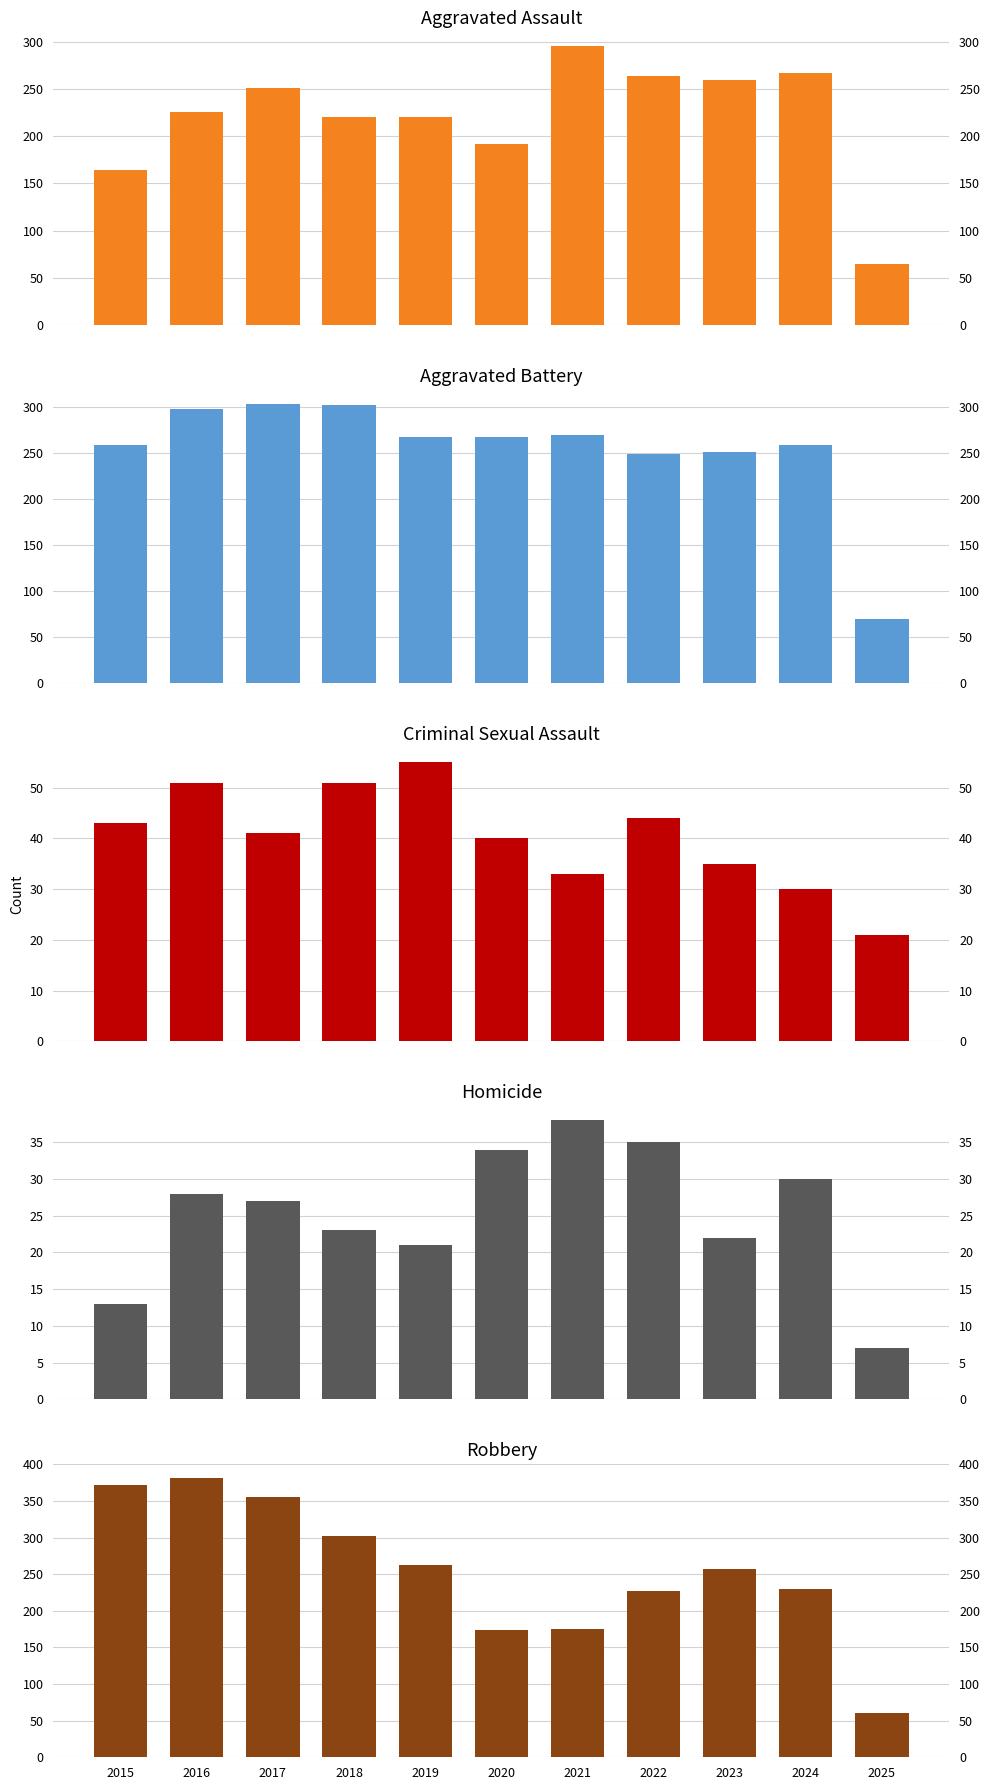

Reading left to right, transcribe all the data shown in this chart.

Aggravated Assault: 164	225	251	220	220	192	295	264	259	267	65
Aggravated Battery: 259	298	303	302	267	268	270	249	251	259	70
Criminal Sexual Assault: 43	51	41	51	55	40	33	44	35	30	21
Homicide: 13	28	27	23	21	34	38	35	22	30	7
Robbery: 372	381	356	302	263	174	175	227	257	230	60